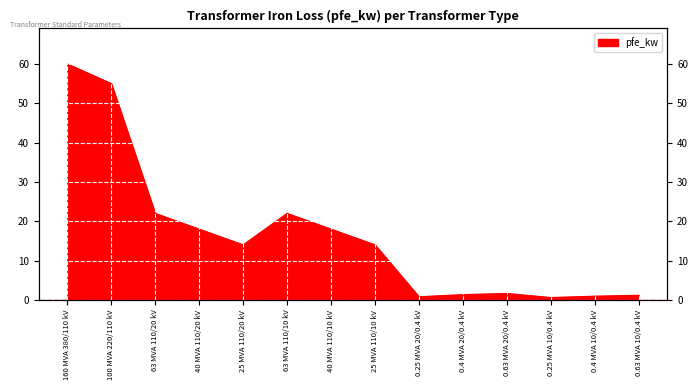

What is the value of the 11th point from the left?

1.6